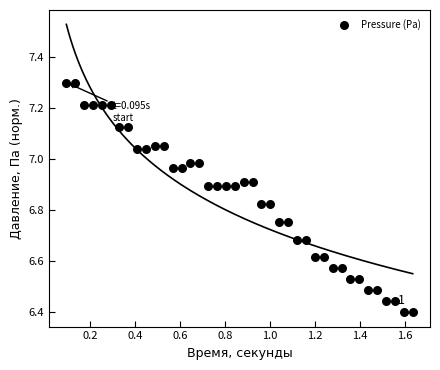

What is the range of X values (max minus min)?

1.5